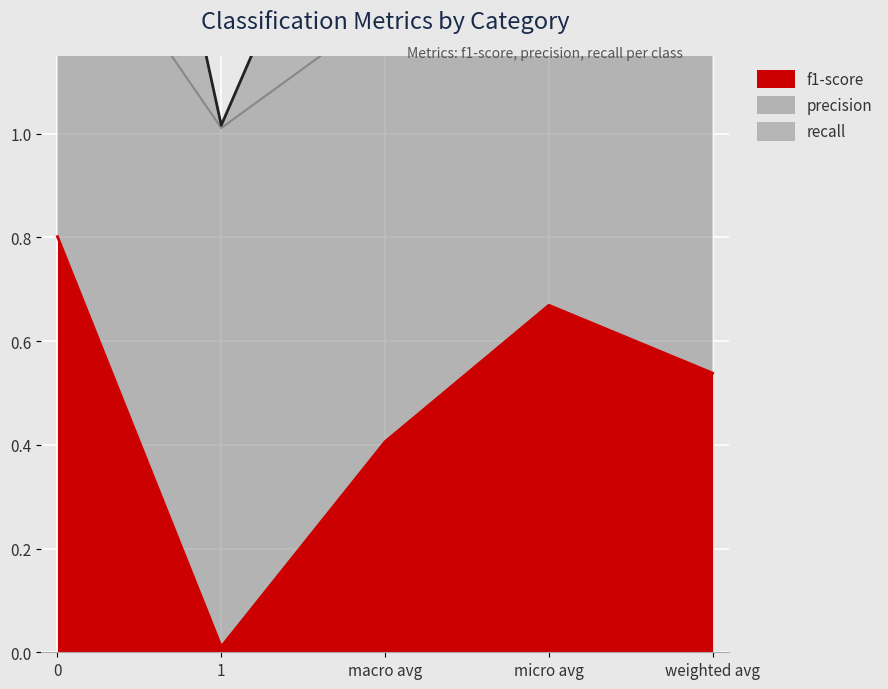

What is the approximate value of recall at 1?

1.0